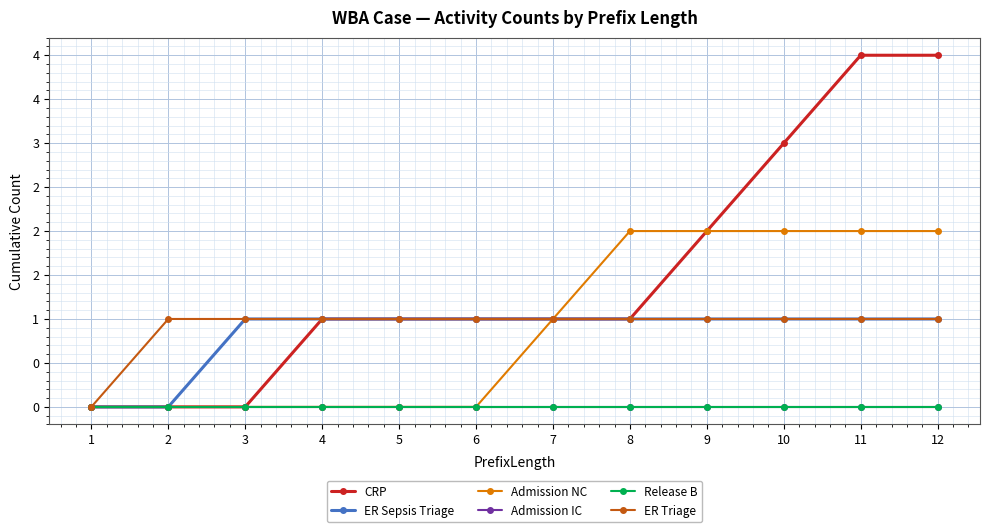

What value does the ER Triage series have at 4?

1